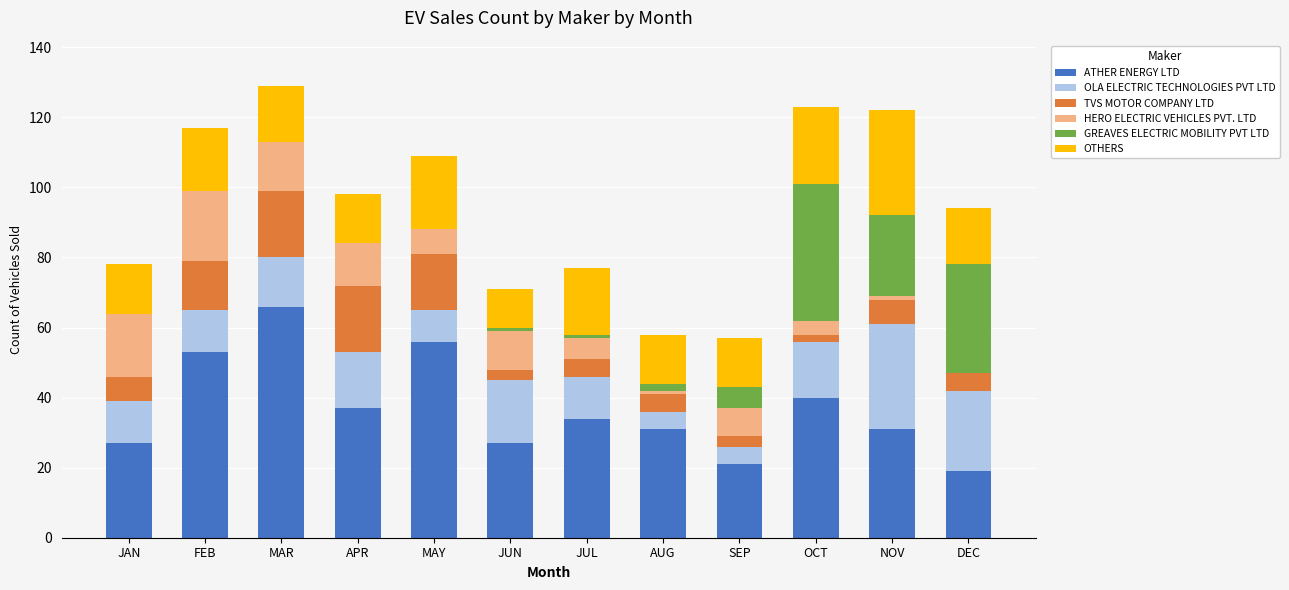

At which label does ATHER ENERGY LTD reach its peak?

MAR